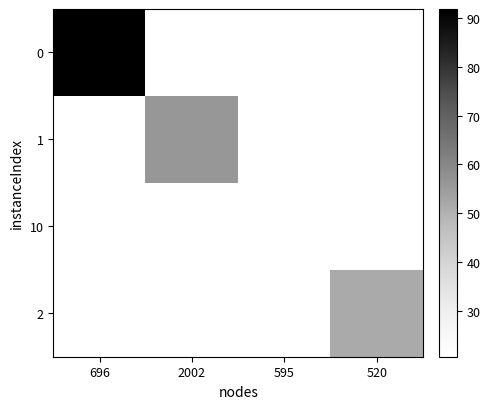

How many distinct data groups are displayed?

4